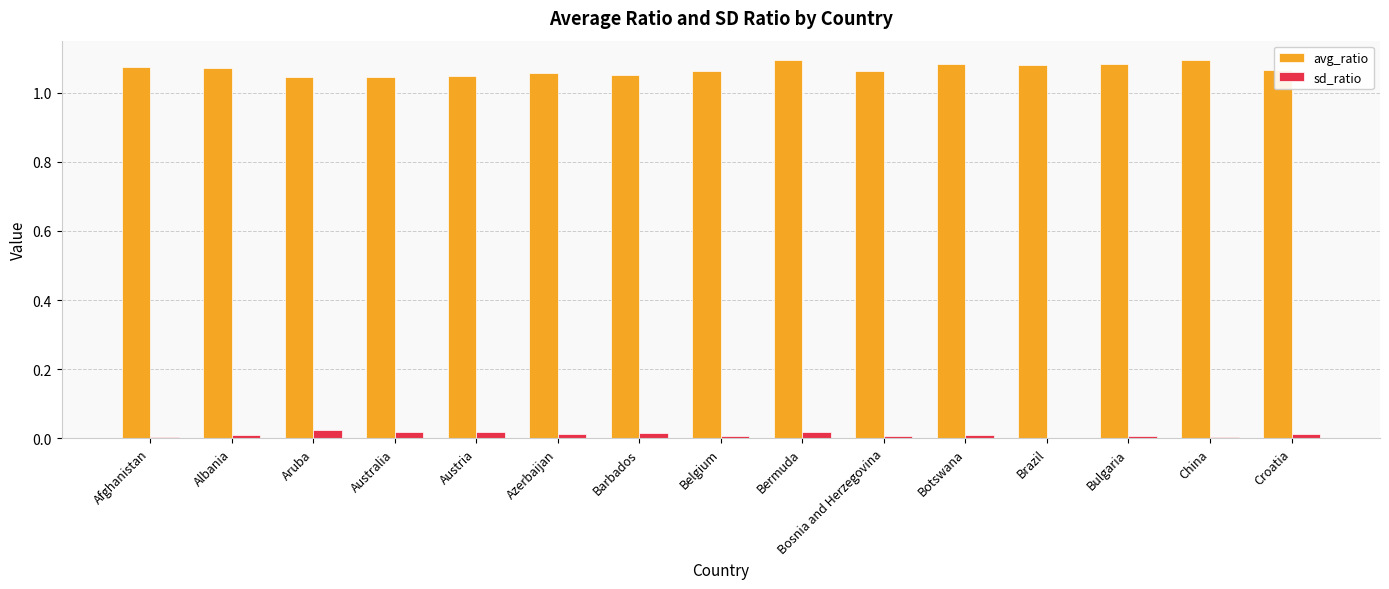

True or false: avg_ratio has a value of 1.9 at Afghanistan.

False